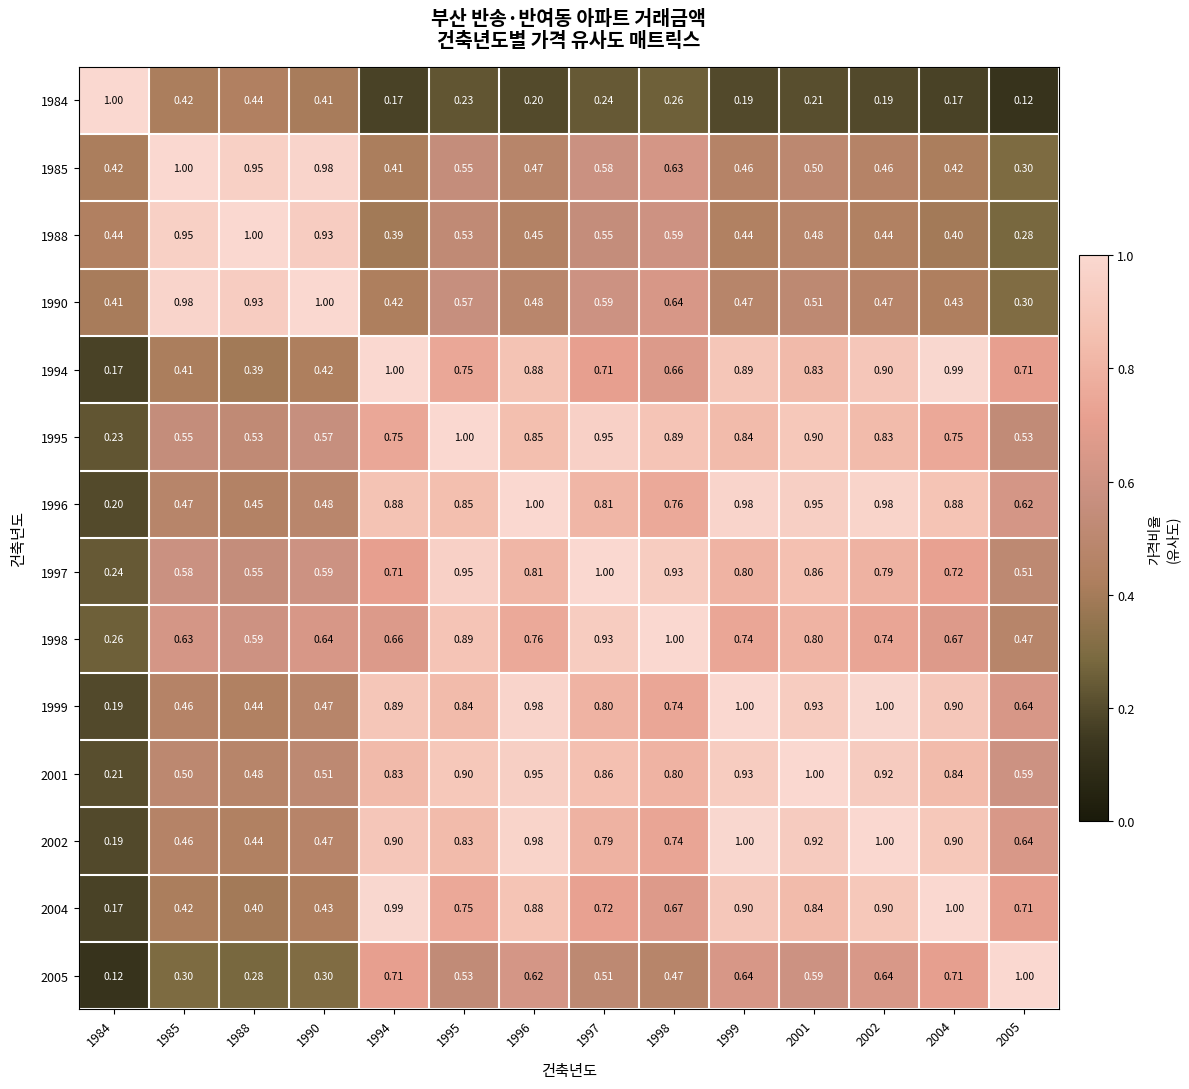

Is the value of 1996 at 2004 greater than the value of 2004 at 2001?

Yes